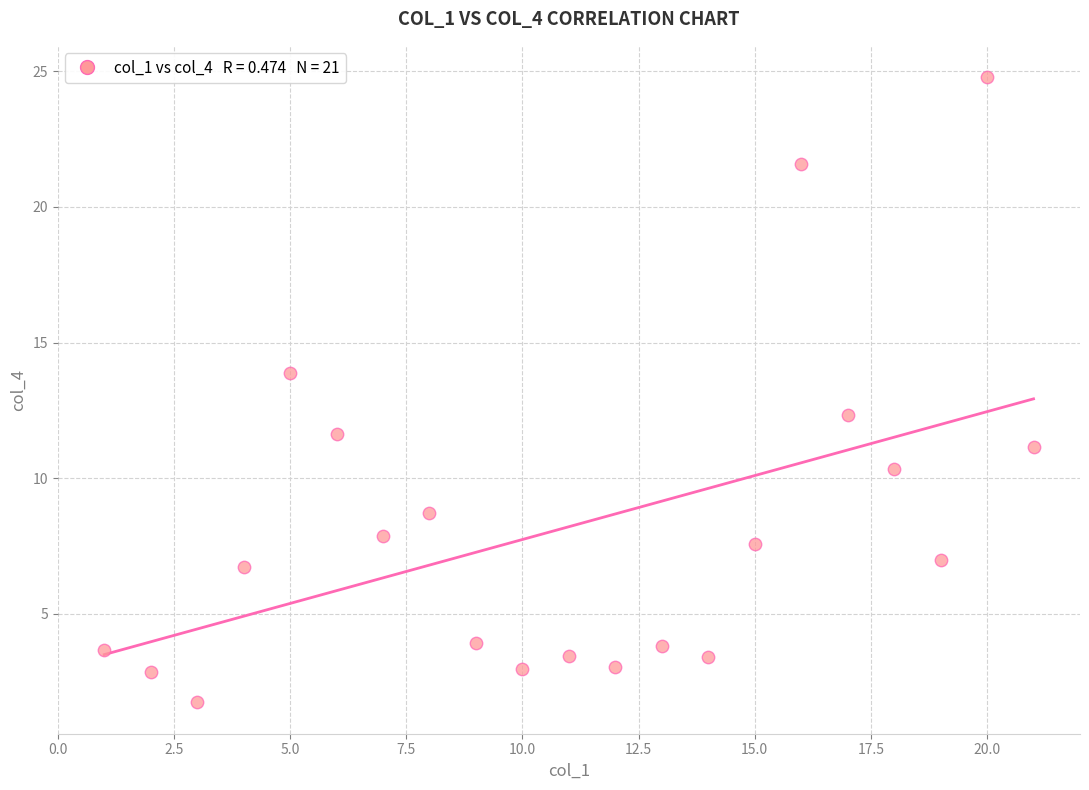

What is the range of X values (max minus min)?

20.0